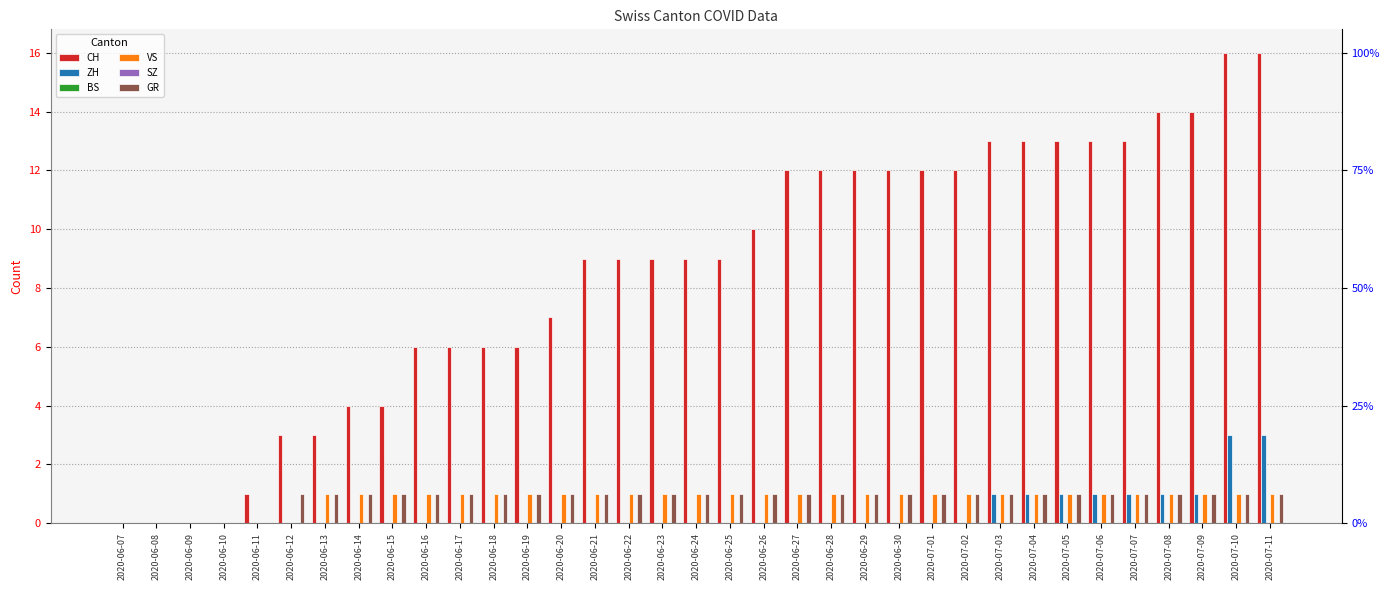

What value does the ZH series have at 2020-07-08?

1